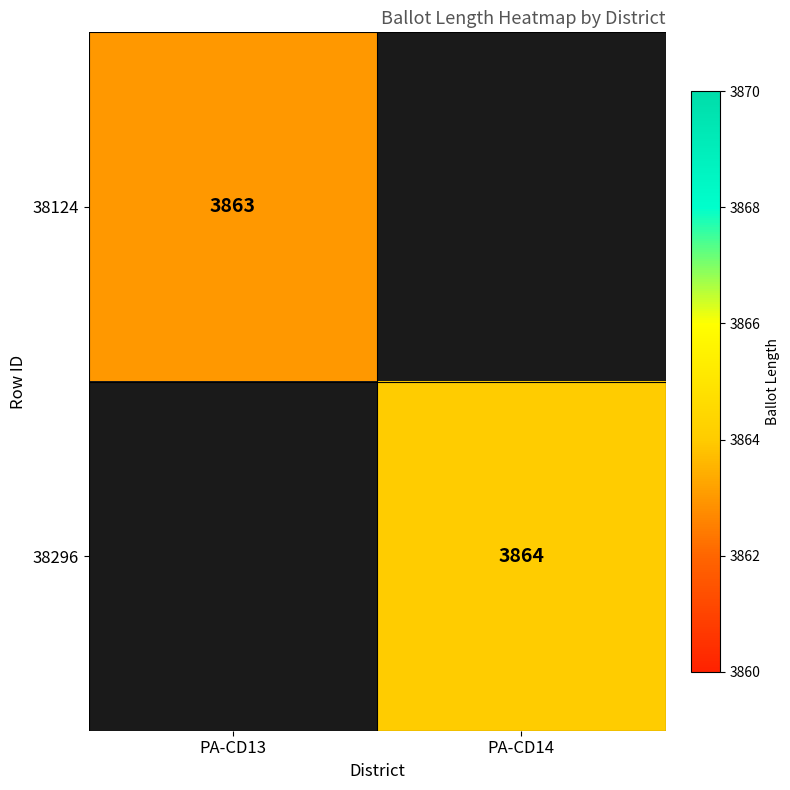

Is it true that 38124 equals 1013.3 at PA-CD13?

False